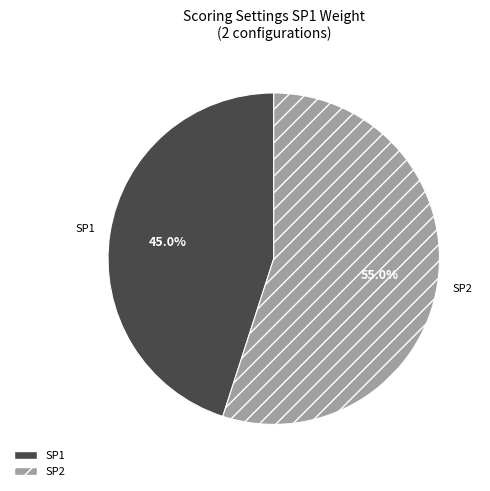

To the nearest percent, what is the combined percentage of SP1 and SP2?

100%